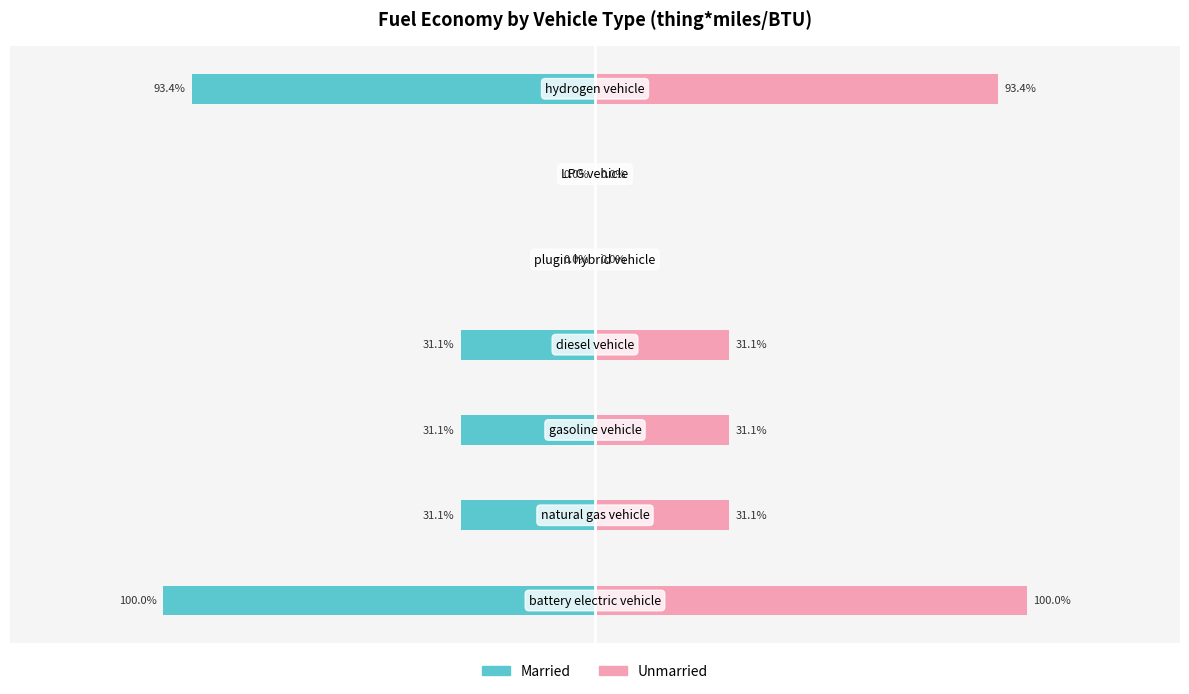

How many bars are there in total?

14